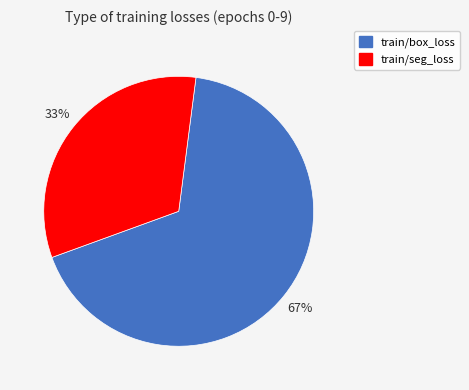

Is there a majority slice in this chart?

Yes